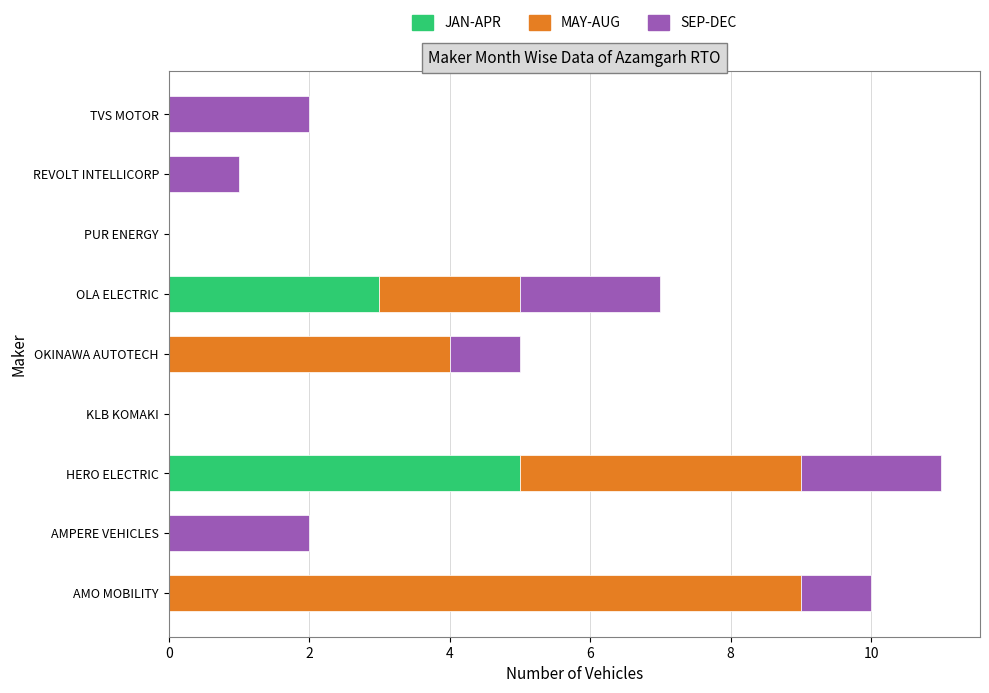

At which category is the sum across all series the highest?

HERO ELECTRIC